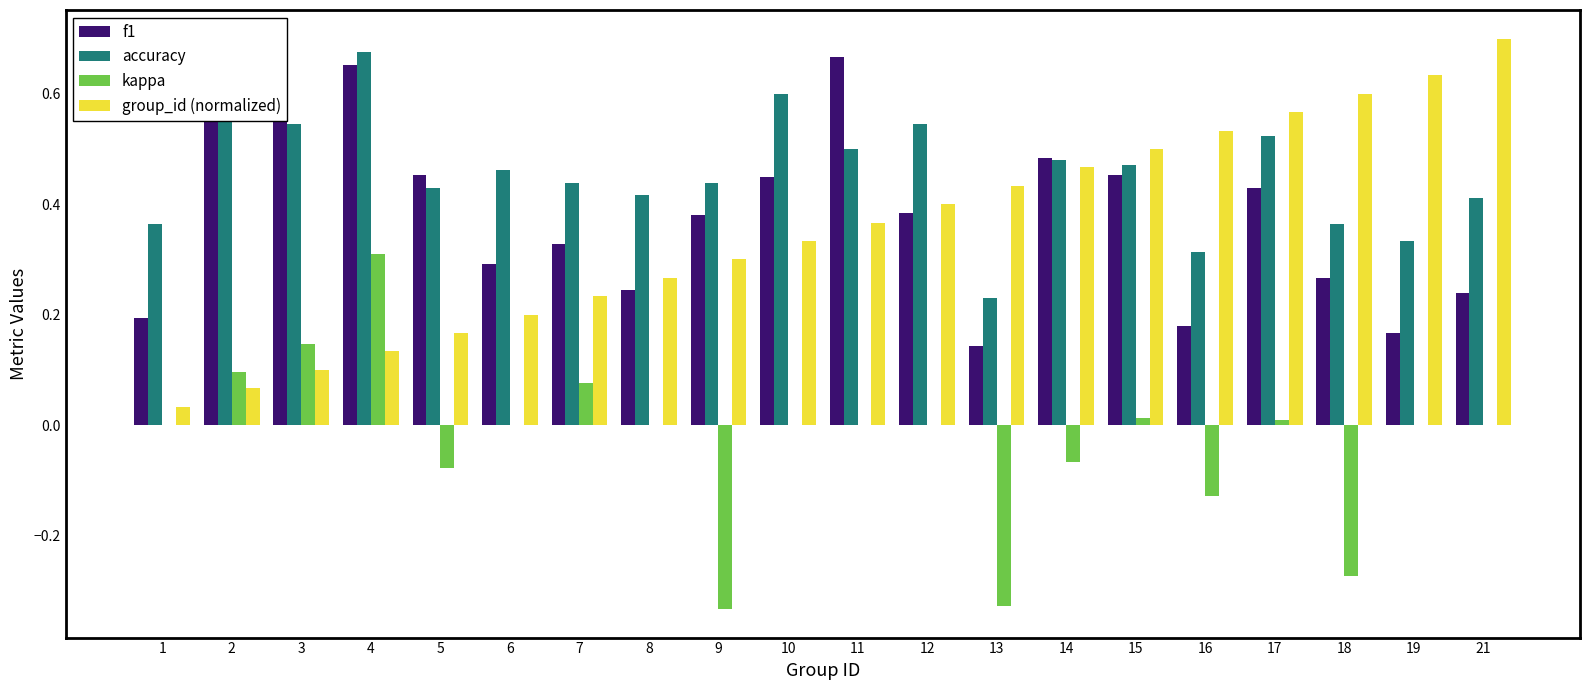

What are all the series names shown in the legend?

f1, accuracy, kappa, group_id (normalized)